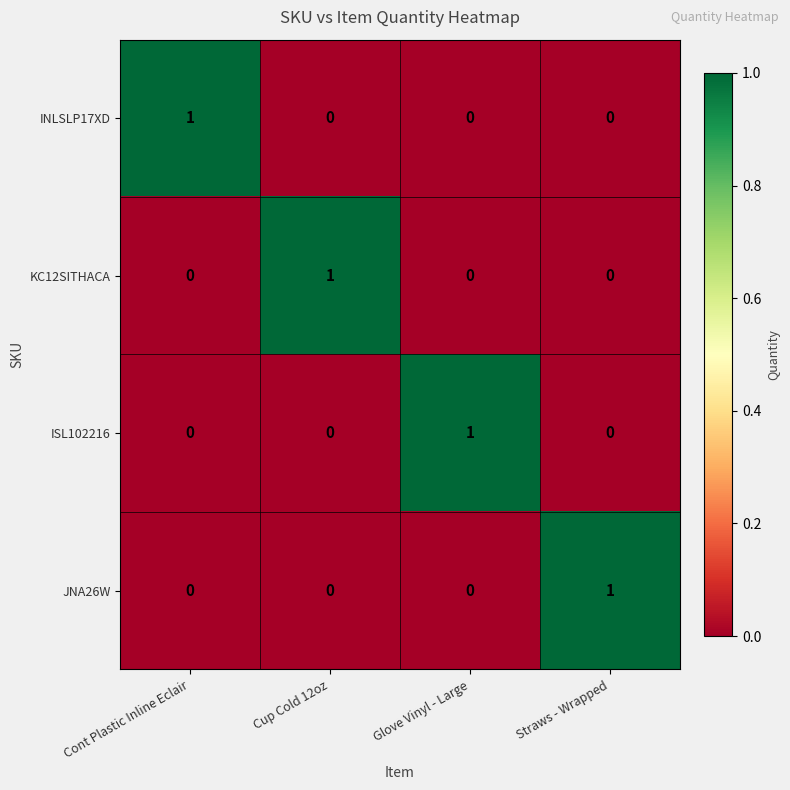

True or false: INLSLP17XD has a value of 0 at Straws - Wrapped.

True